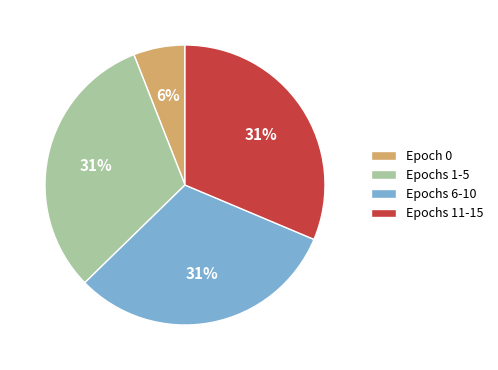

Between Epoch 0 and Epochs 6-10, which is larger?

Epochs 6-10